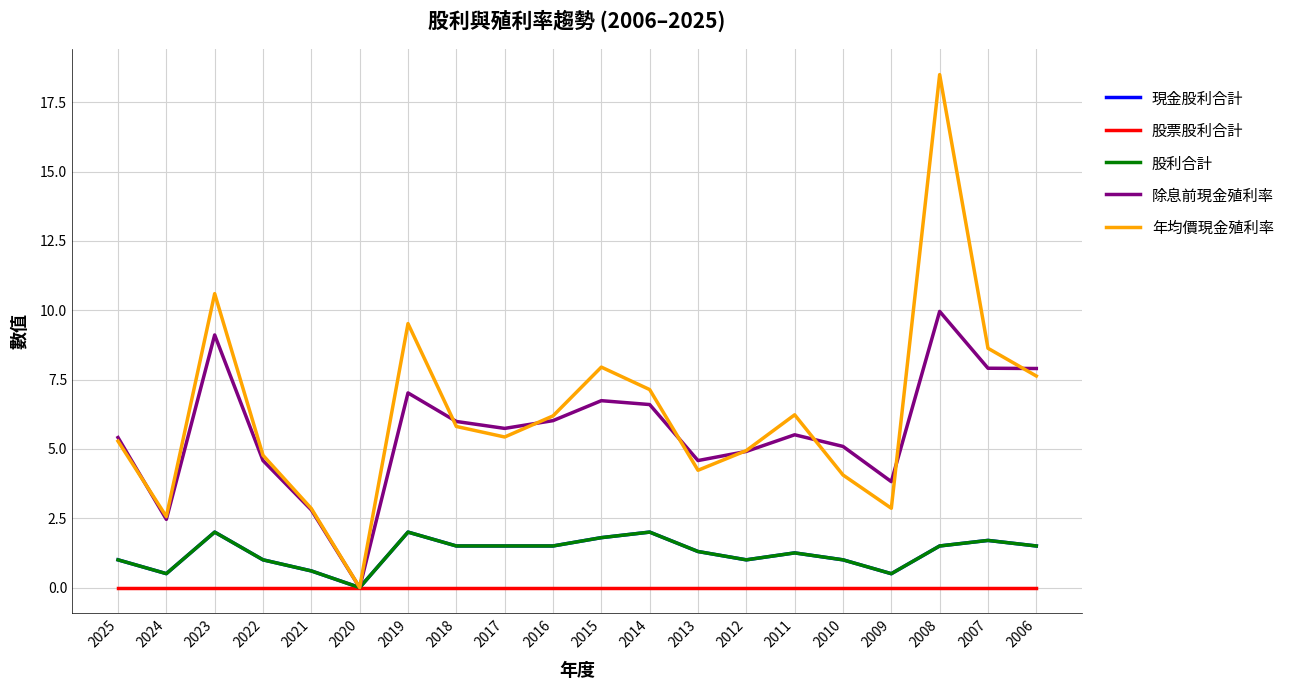

How many lines are shown in the chart?

5